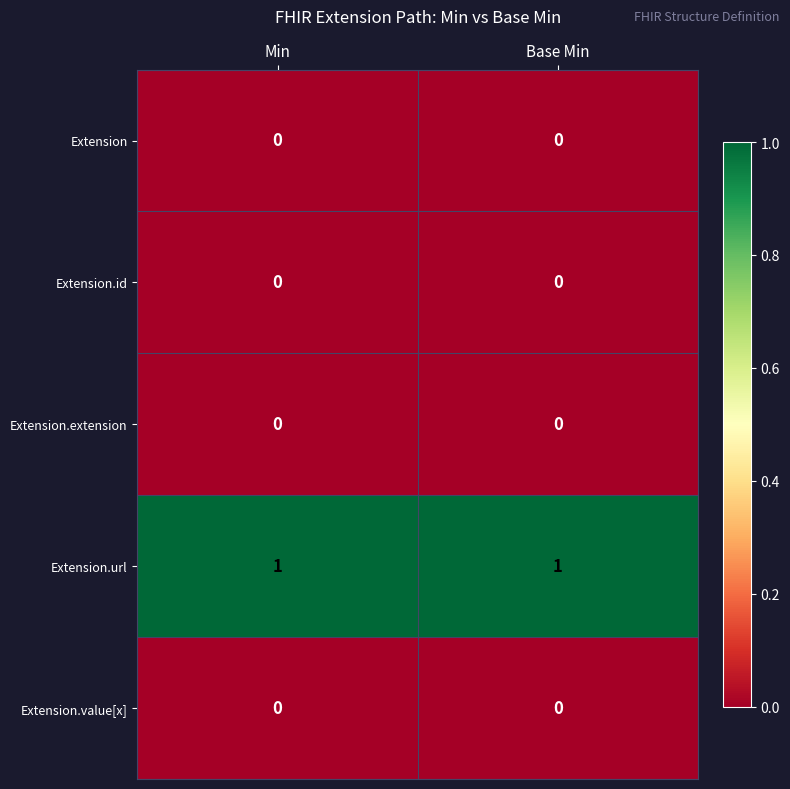

Reading left to right, what are all the values shown in this chart?

Extension: 0	0
Extension.id: 0	0
Extension.extension: 0	0
Extension.url: 1	1
Extension.value[x]: 0	0